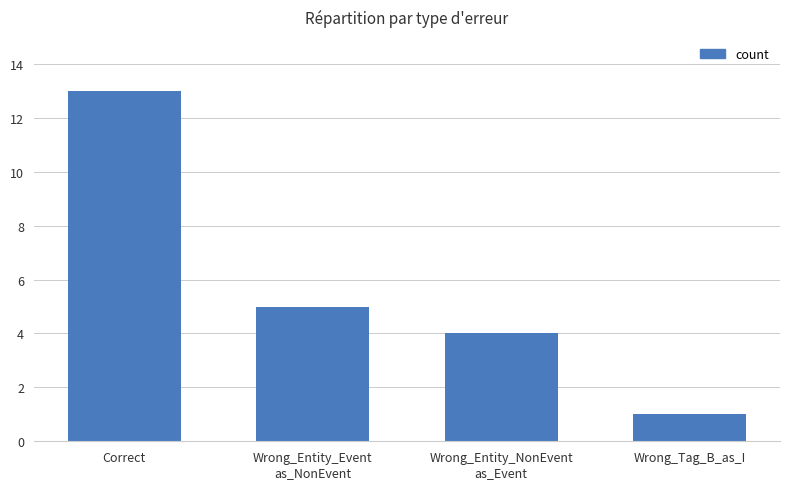

List the labels in order of value, smallest first.

Wrong_Tag_B_as_I, Wrong_Entity_NonEvent
as_Event, Wrong_Entity_Event
as_NonEvent, Correct